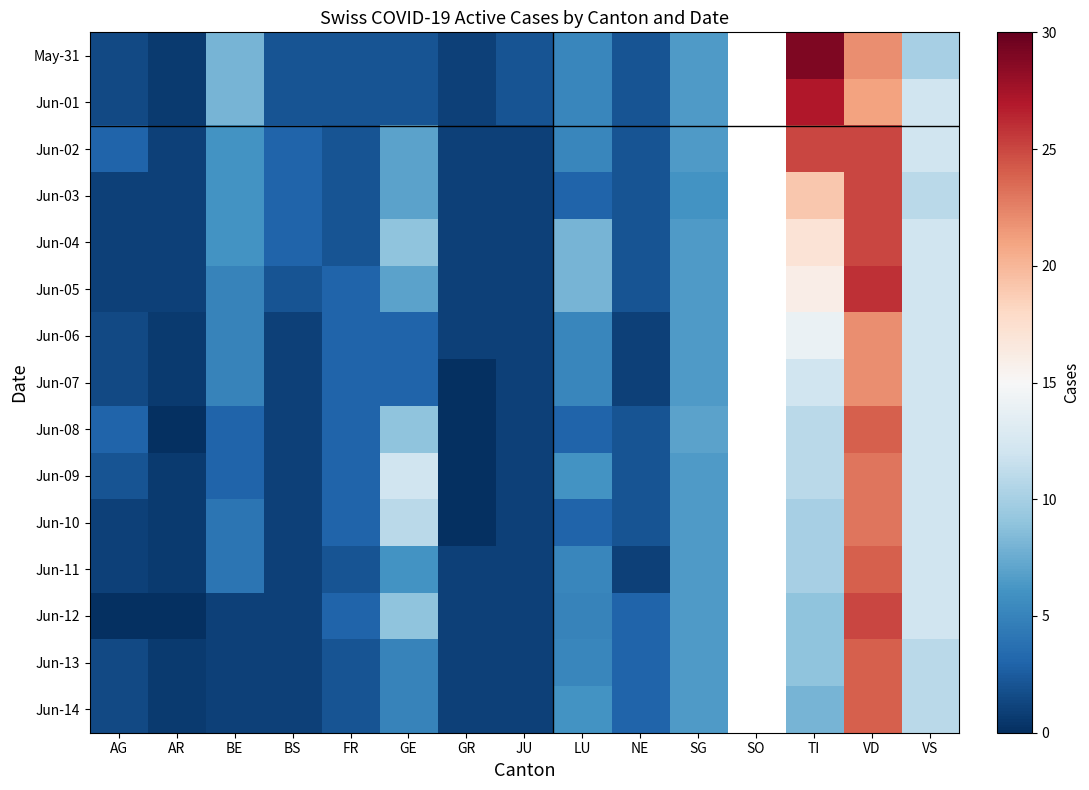

Is it true that Jun-10 equals 11.0 at GE?

True